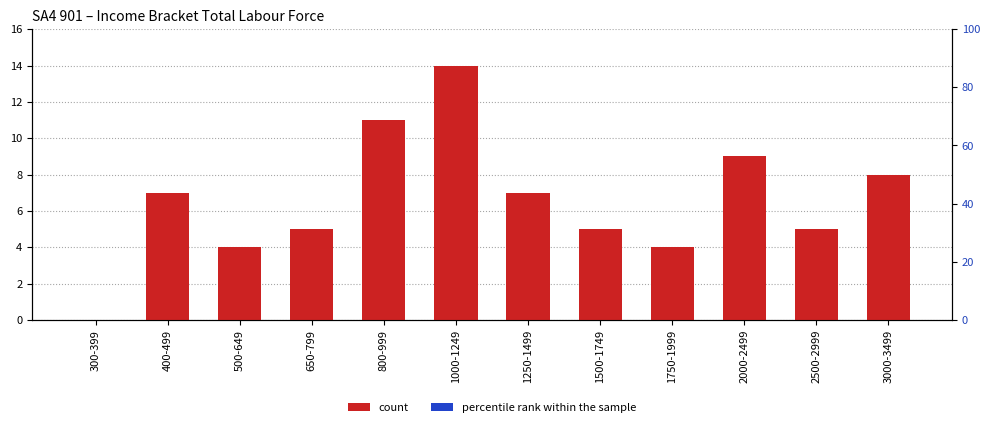

Reading left to right, transcribe all the data shown in this chart.

count: 300-399=0	400-499=7	500-649=4	650-799=5	800-999=11	1000-1249=14	1250-1499=7	1500-1749=5	1750-1999=4	2000-2499=9	2500-2999=5	3000-3499=8
percentile rank within the sample: 300-399=0	400-499=0	500-649=0	650-799=0	800-999=0	1000-1249=0	1250-1499=0	1500-1749=0	1750-1999=0	2000-2499=0	2500-2999=0	3000-3499=0